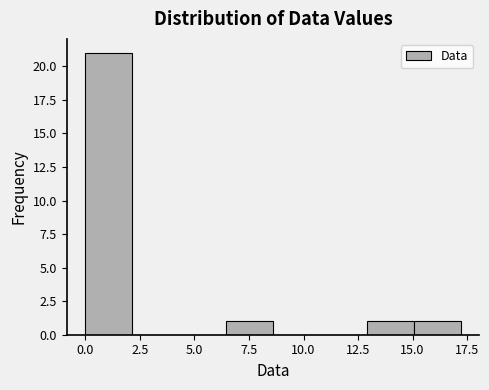

Over which range of the x-axis is the bar tallest?

0.00 to 2.15